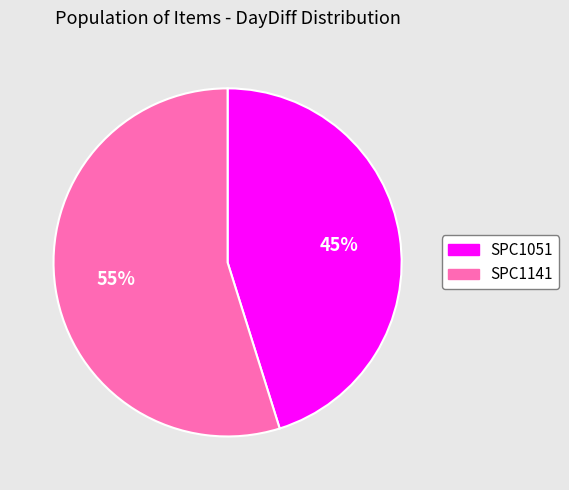

Do SPC1141 and SPC1051 together represent more than half of the pie?

Yes